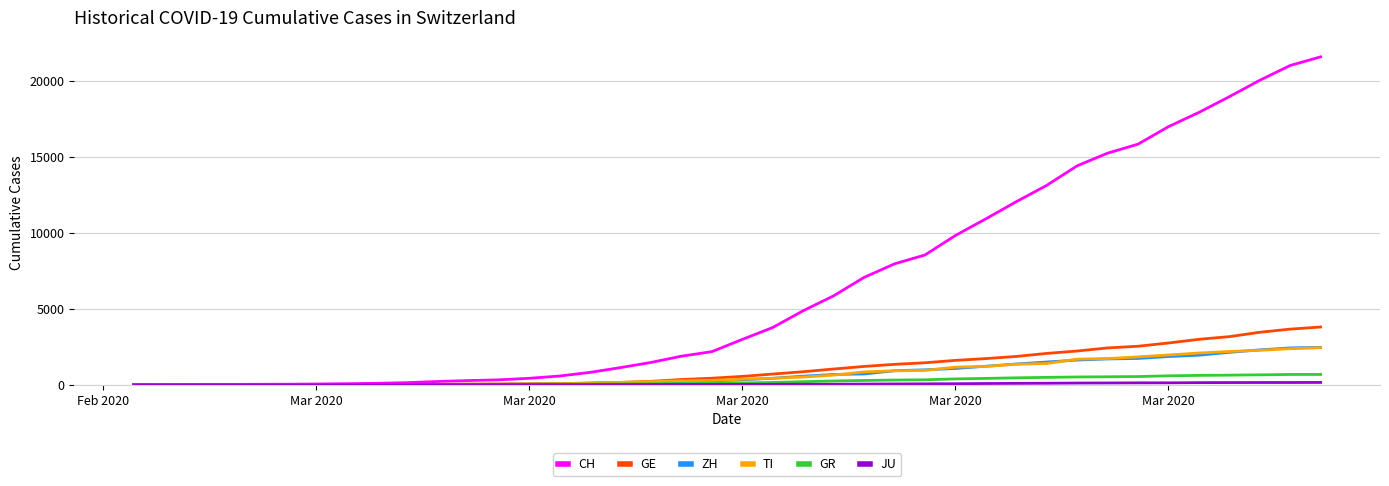

What is the maximum value shown in the chart?

21605